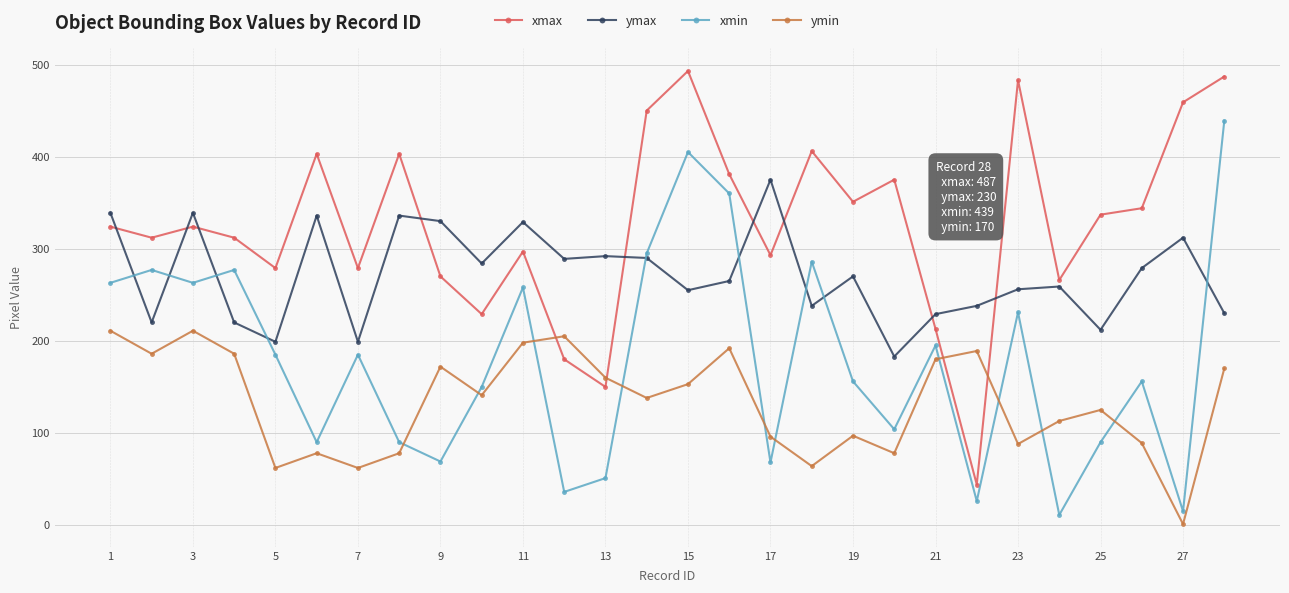

How many times do xmin and ymin cross each other?

10